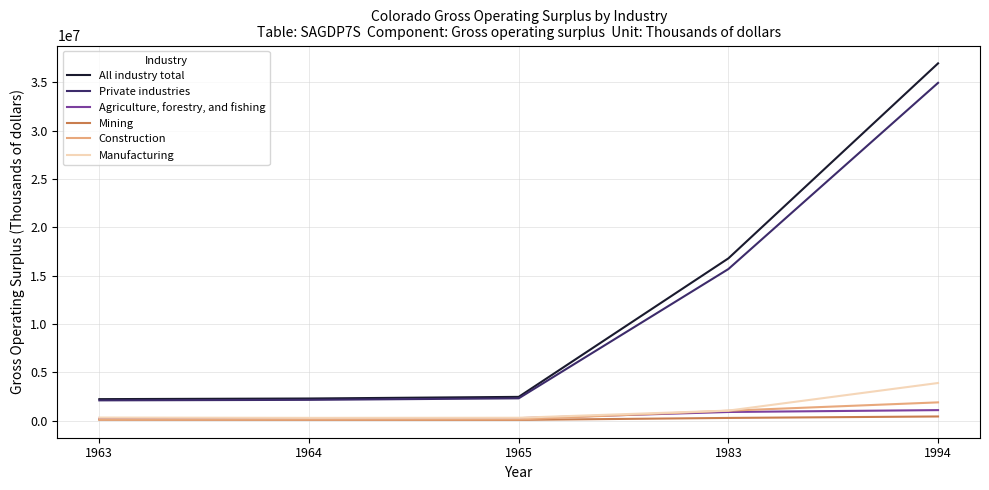

Count the number of data series in this chart.

6